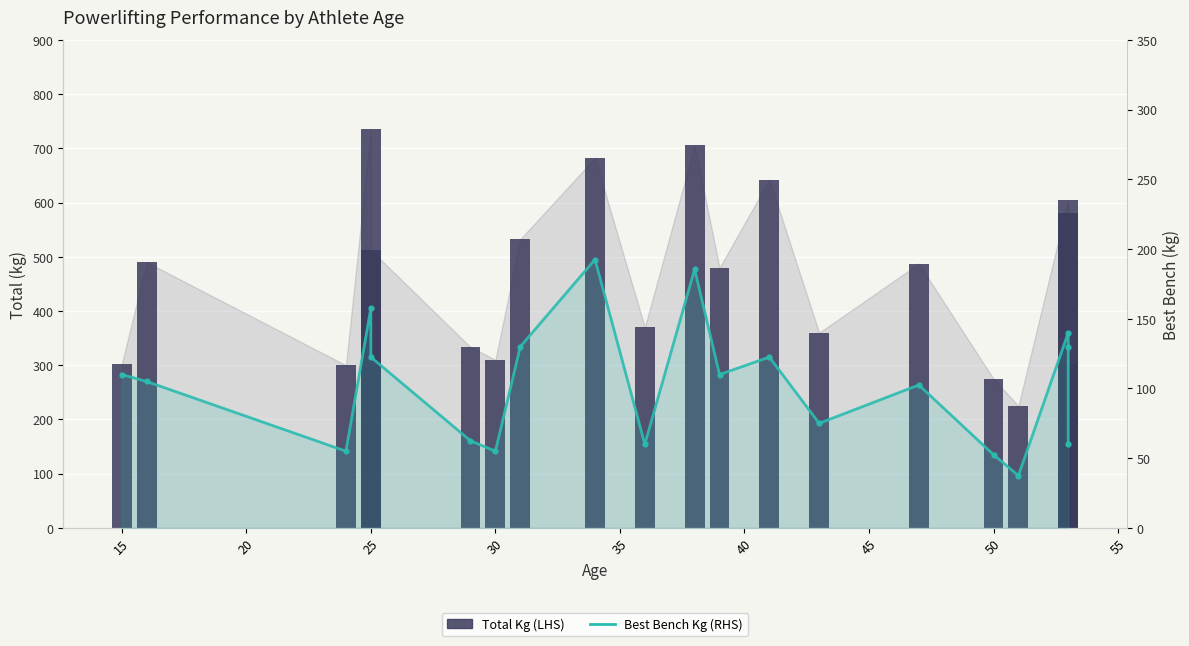

Between 60 and 15, which series saw the biggest shift?

Total Kg (LHS)